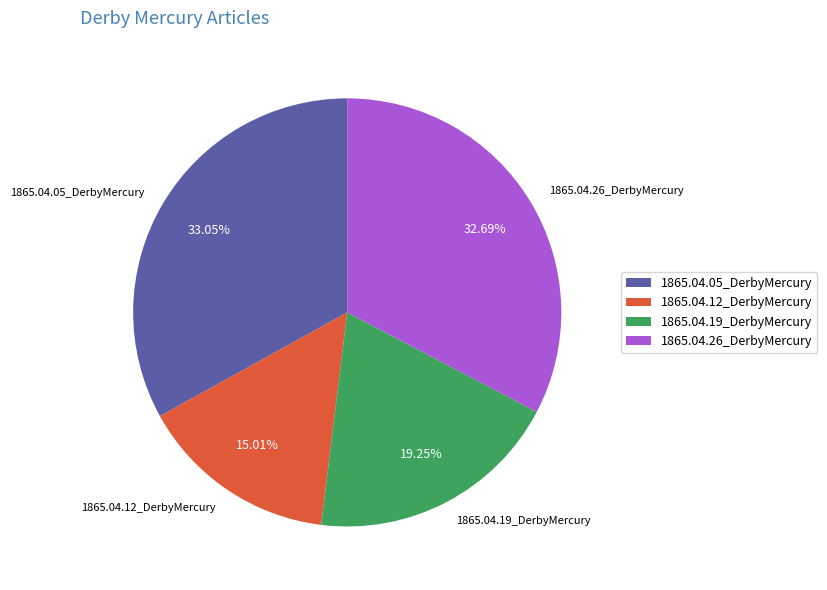

Is it true that 1865.04.26_DerbyMercury is 33% of the pie?

True